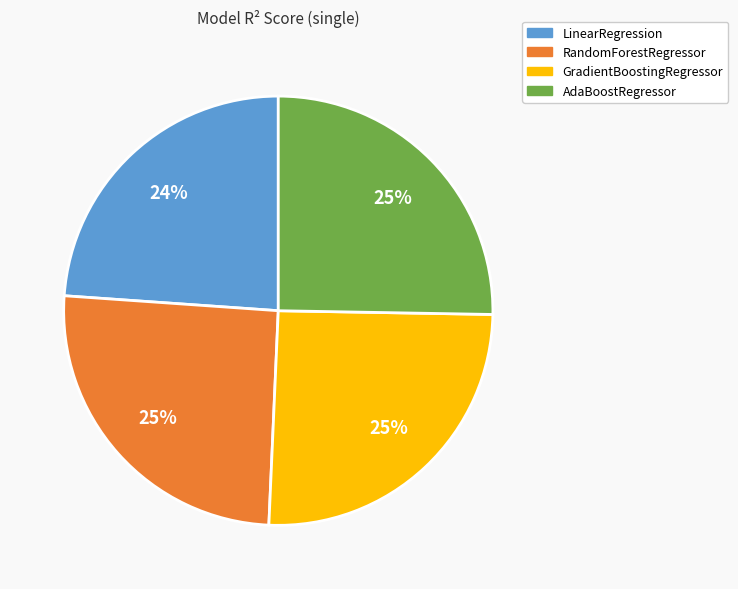

Count the number of slices in the pie.

4